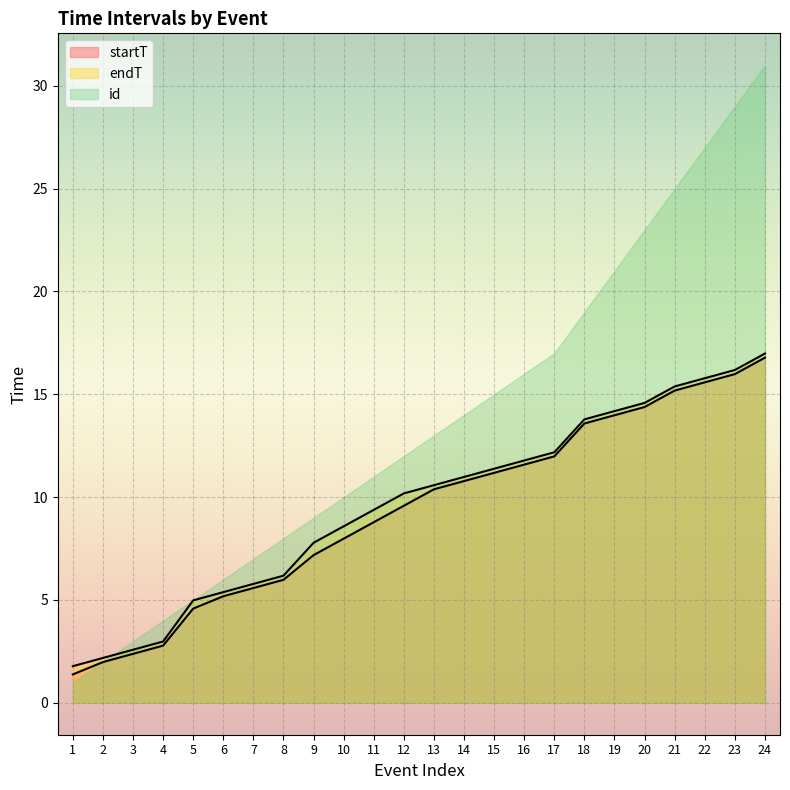

What is the greatest value displayed?

31.0